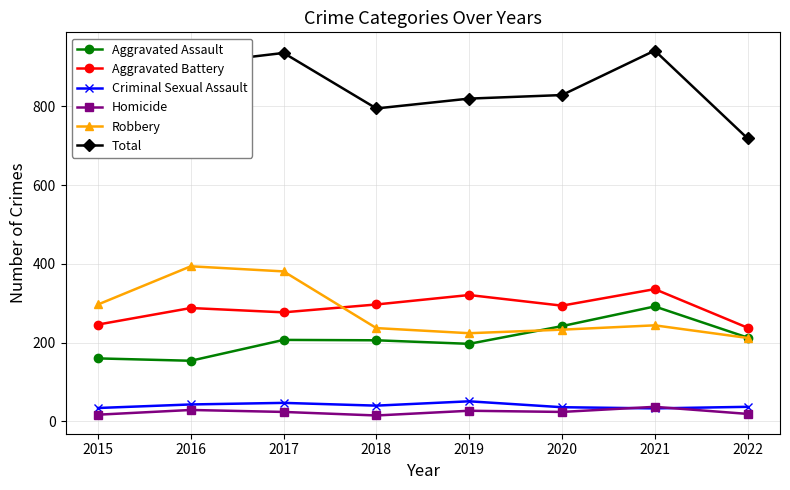

True or false: Aggravated Assault has more than 0 interior local peaks.

True